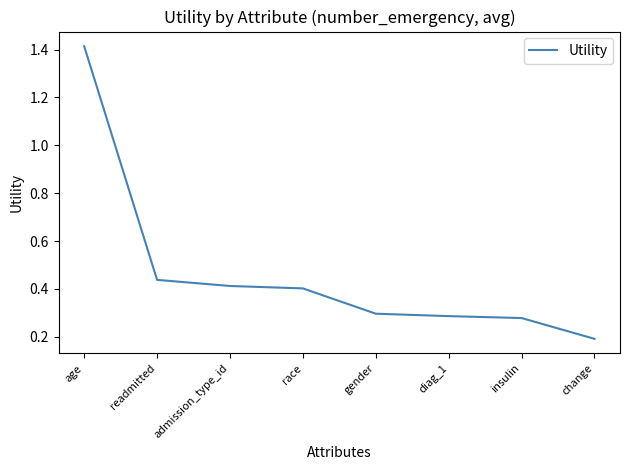

At which label is the value closest to 0?

change